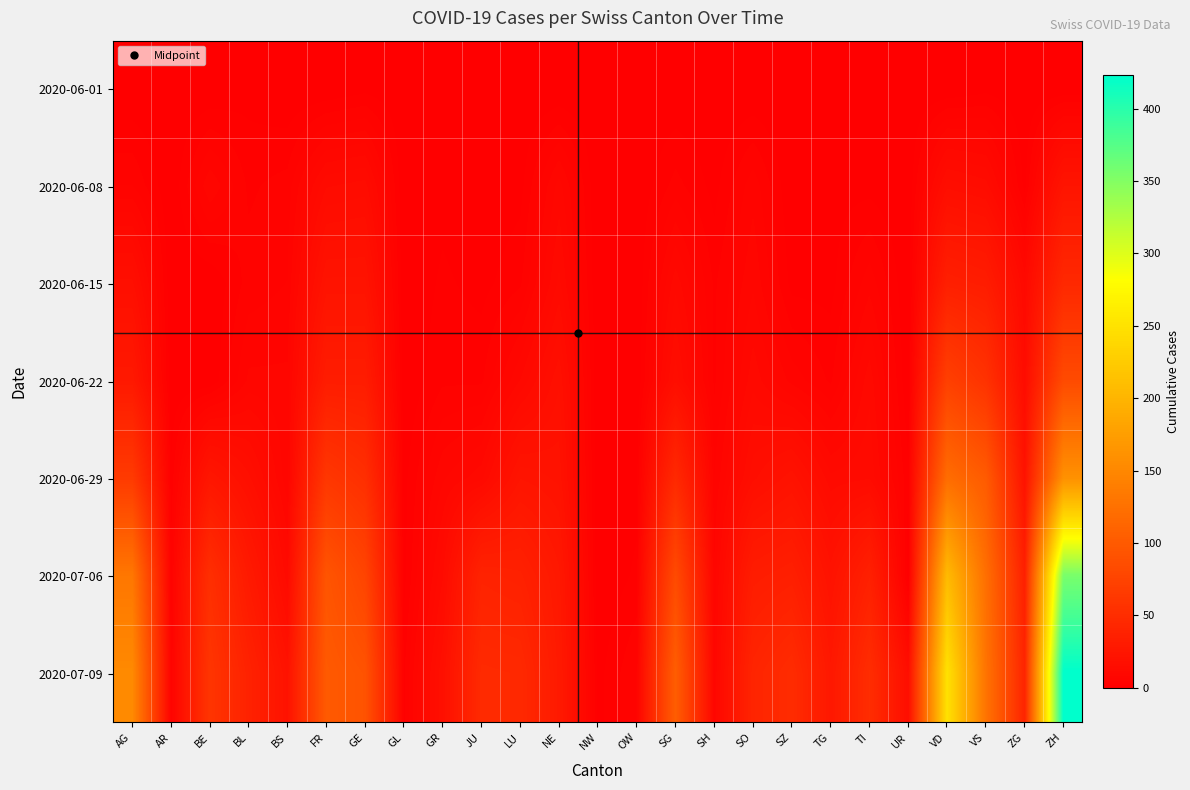

Which has a higher value, TI or ZG?

TI